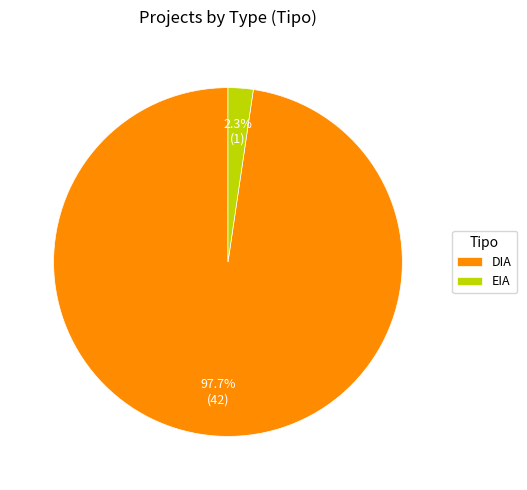

Between DIA and EIA, which is larger?

DIA